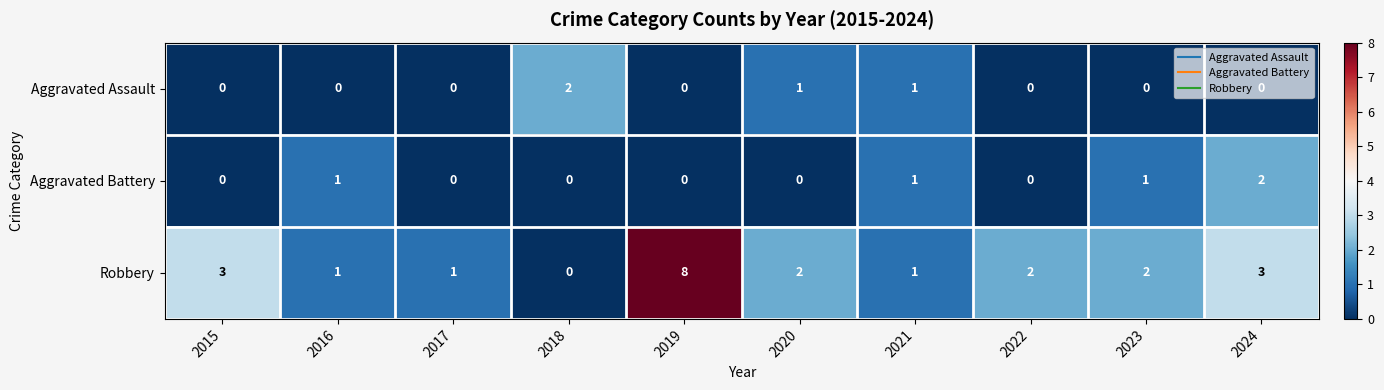

What is the sum of all Aggravated Battery values?

5